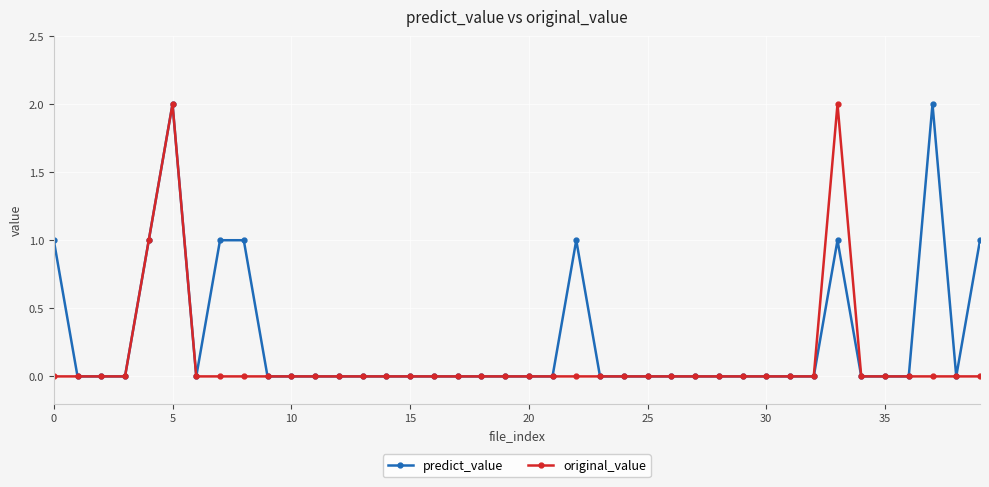

List the series in order of their overall mean, lowest first.

original_value, predict_value